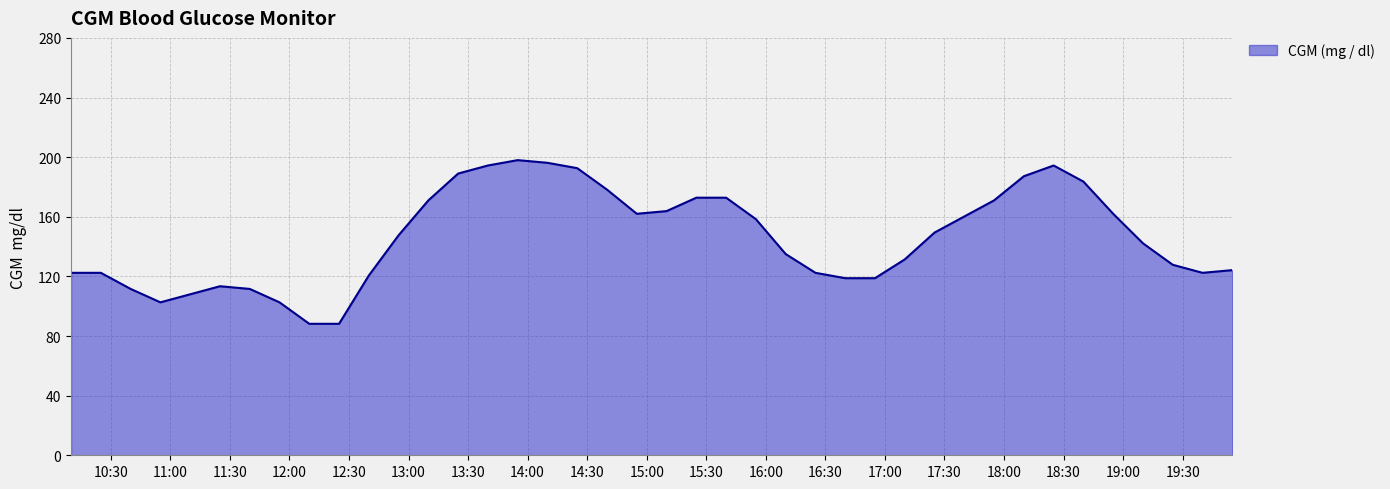

What is the minimum value shown in the chart?

88.2